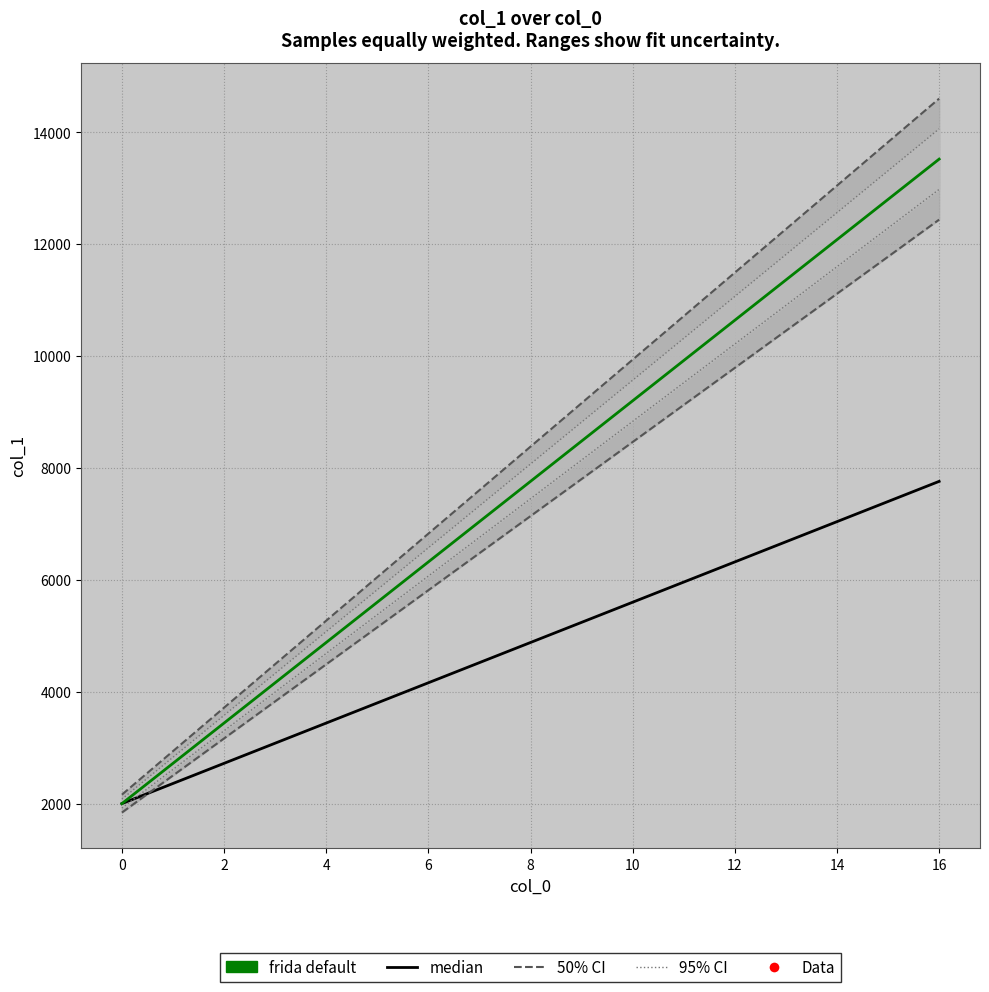

True or false: frida default and median intersect in this chart.

False